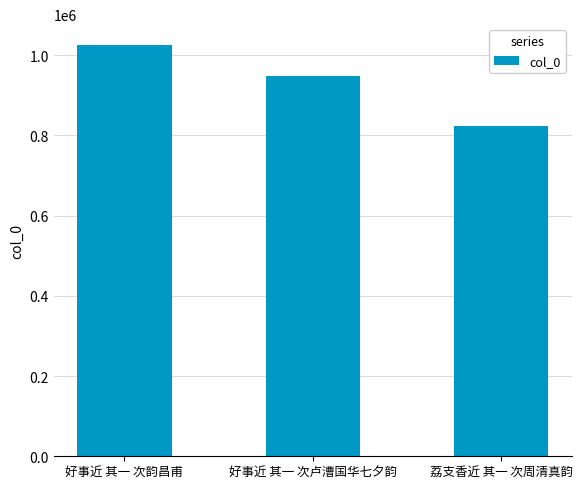

The value at 荔支香近 其一 次周清真韵 is 823432. True or false?

True